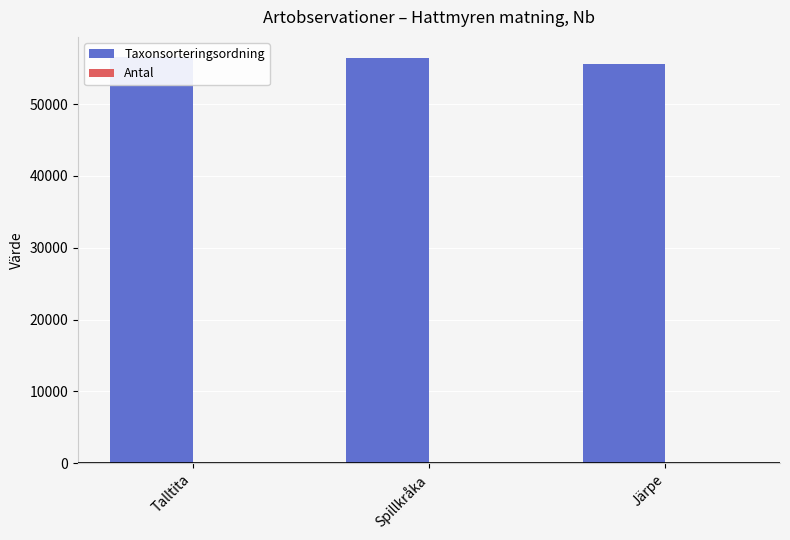

What are all the series names shown in the legend?

Taxonsorteringsordning, Antal